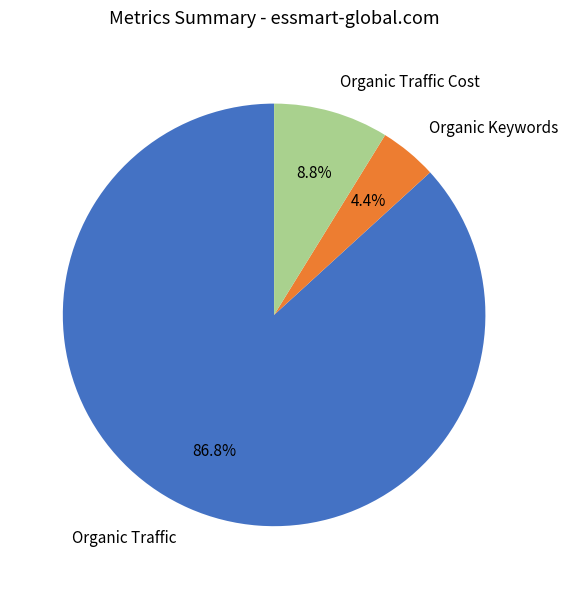

How many segments does this pie chart have?

3